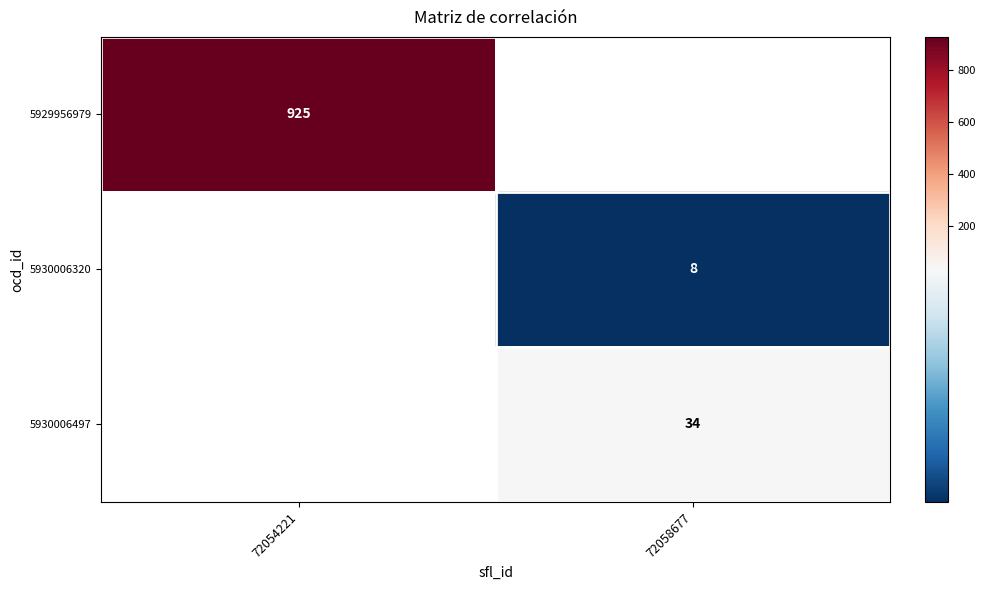

Count the number of categories in the chart.

2